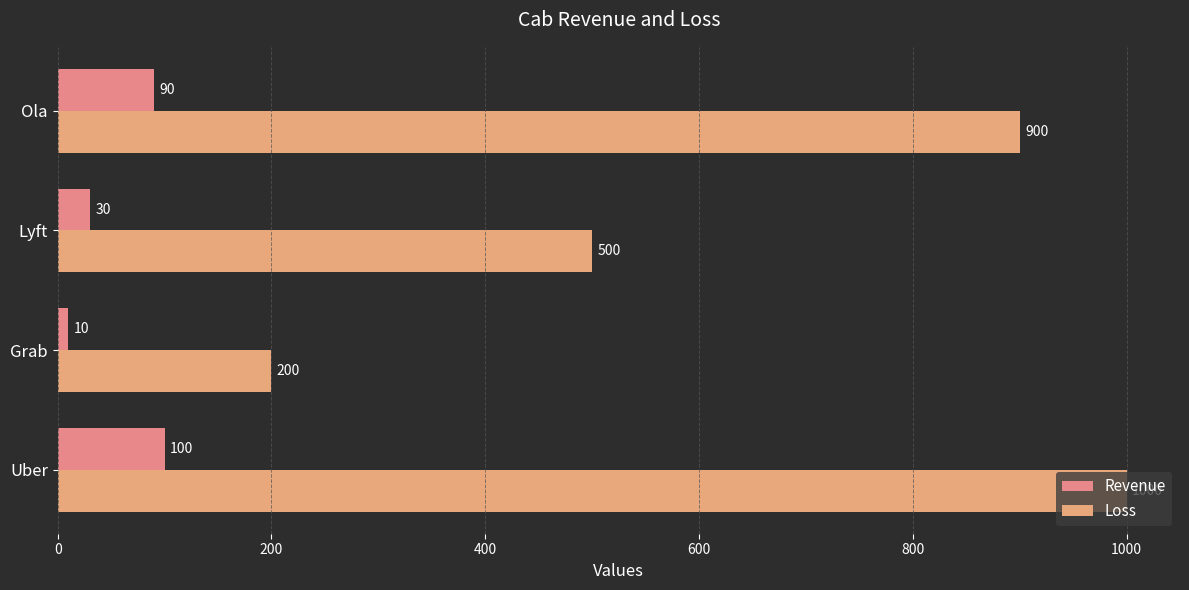

Reading right to left, what are all the values shown in this chart?

Revenue: 90	30	10	100
Loss: 900	500	200	1000